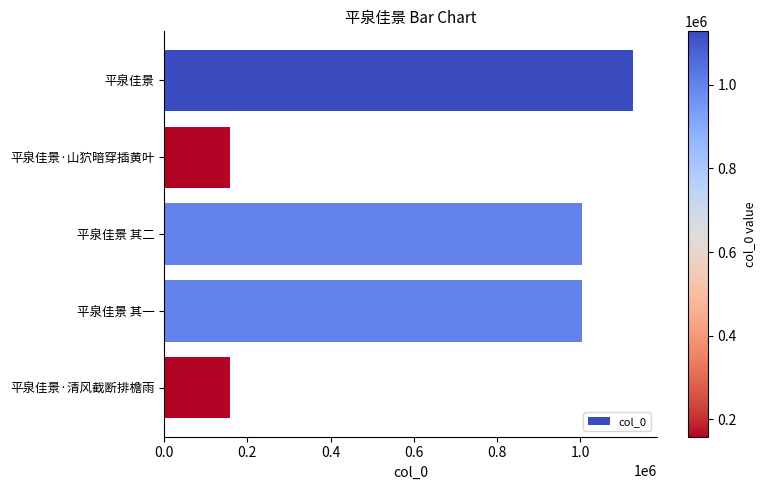

The value at 平泉佳景 其二 is 1005181. True or false?

True